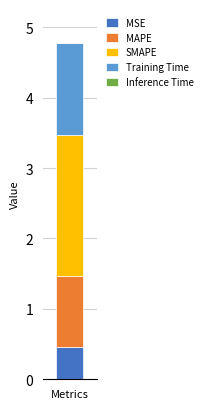

What is the maximum value for MSE?

0.5